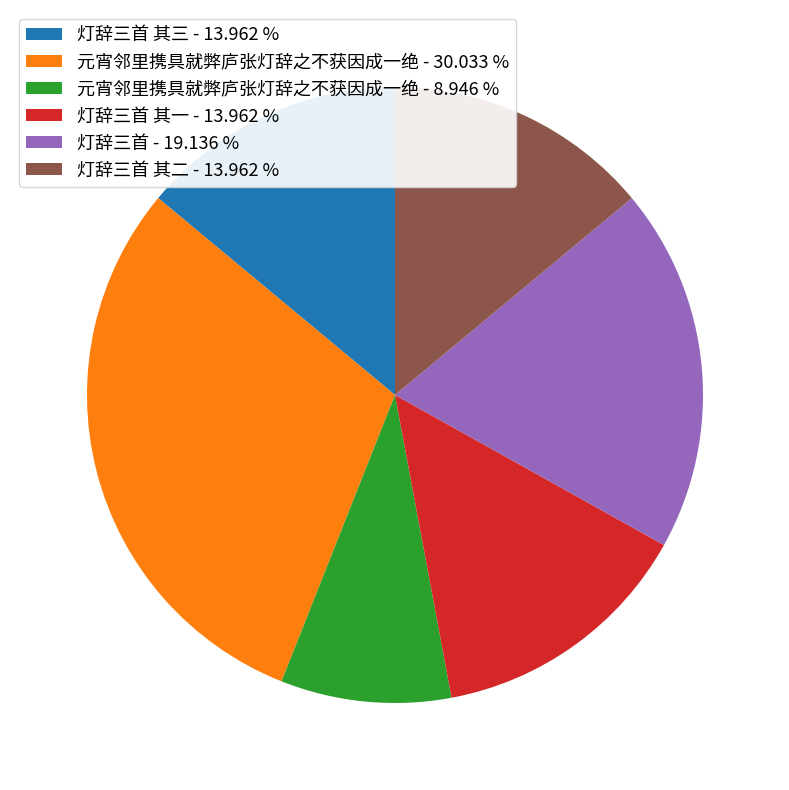

Which has a higher value, 元宵邻里携具就弊庐张灯辞之不获因成一绝 - 30.033 % or 灯辞三首 - 19.136 %?

元宵邻里携具就弊庐张灯辞之不获因成一绝 - 30.033 %